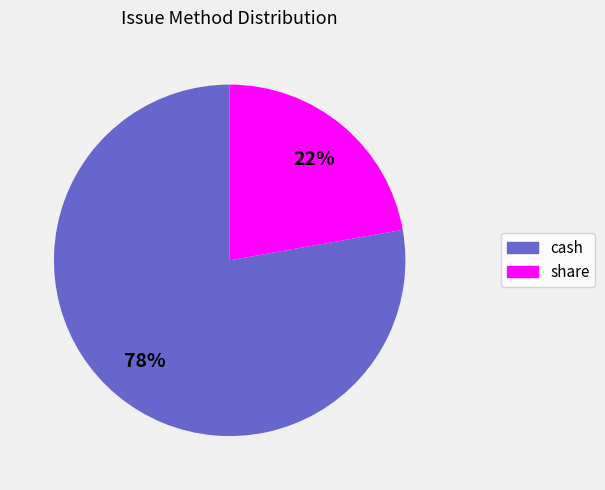

To the nearest percent, what percentage of the pie is share?

22%